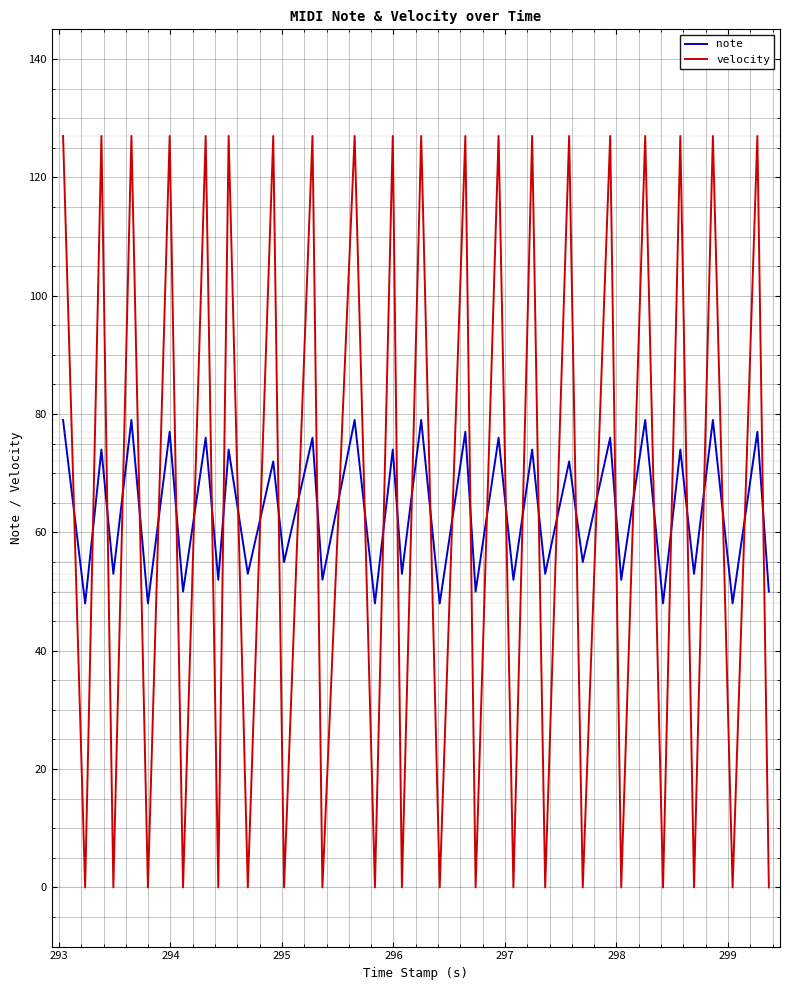

List the series in order of their peak value, highest first.

velocity, note